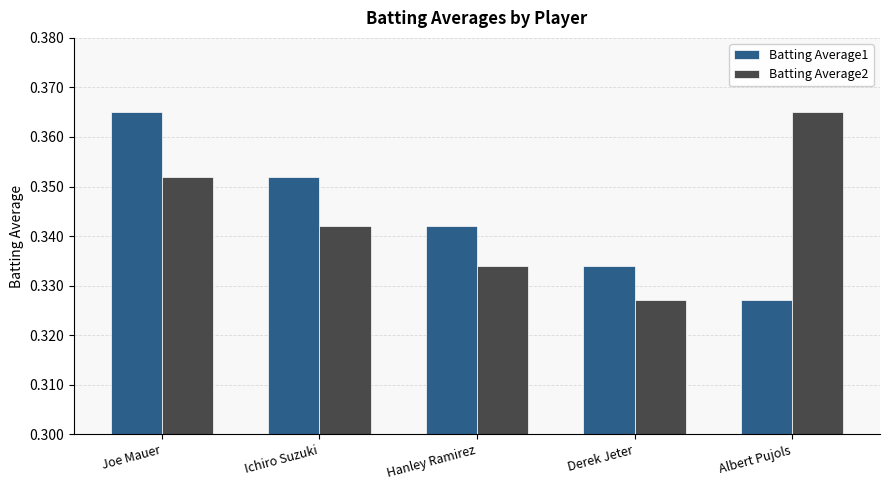

At which label does Batting Average2 reach its peak?

Albert Pujols